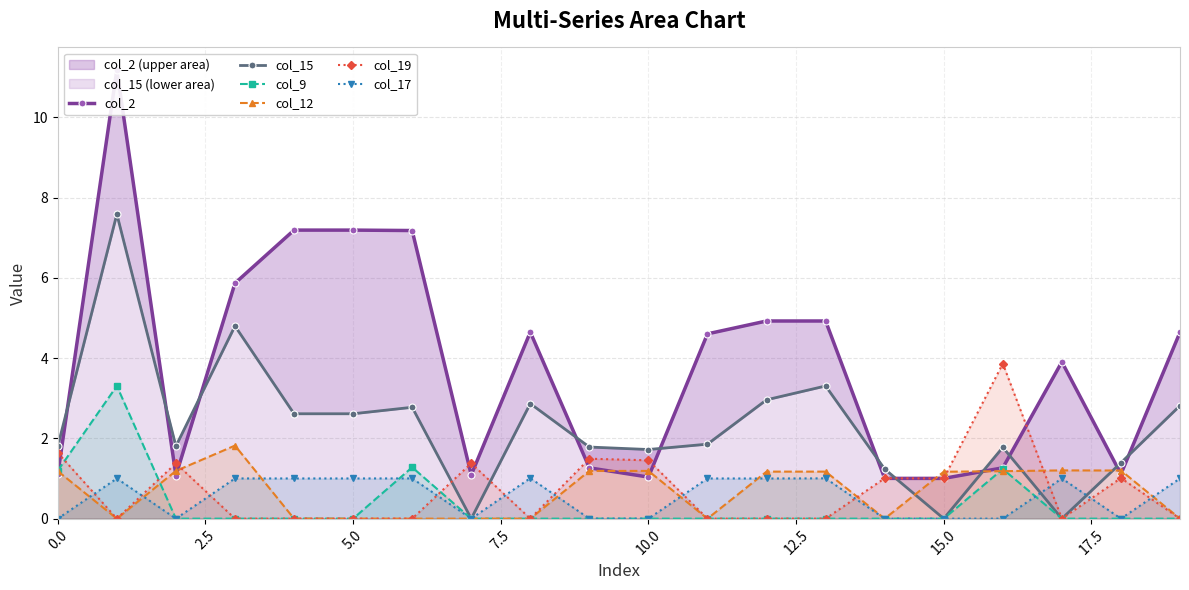

The value of col_17 at 0.0 is 0.0. True or false?

True